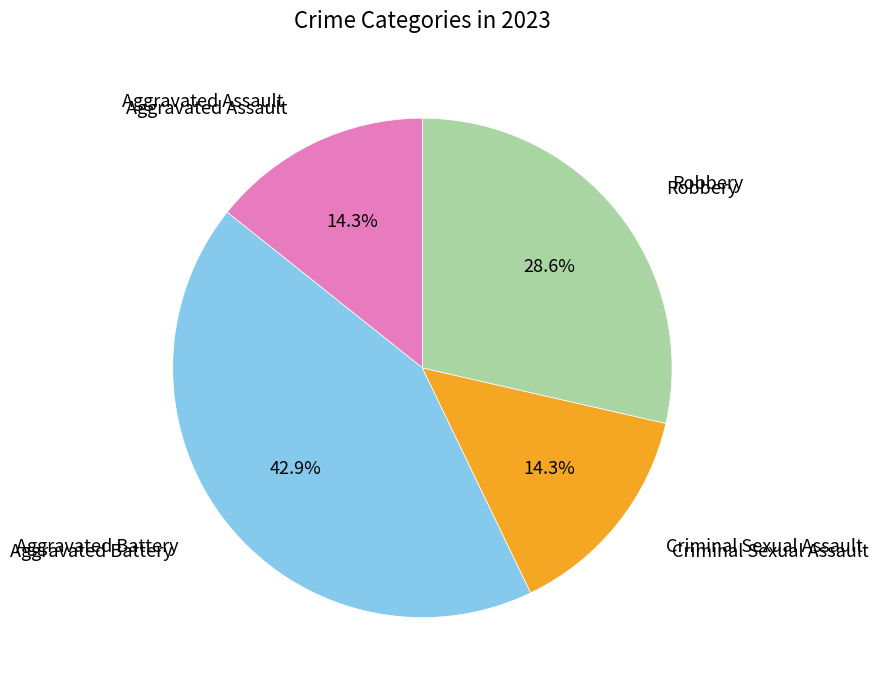

Is there any slice that represents more than half of the pie?

No